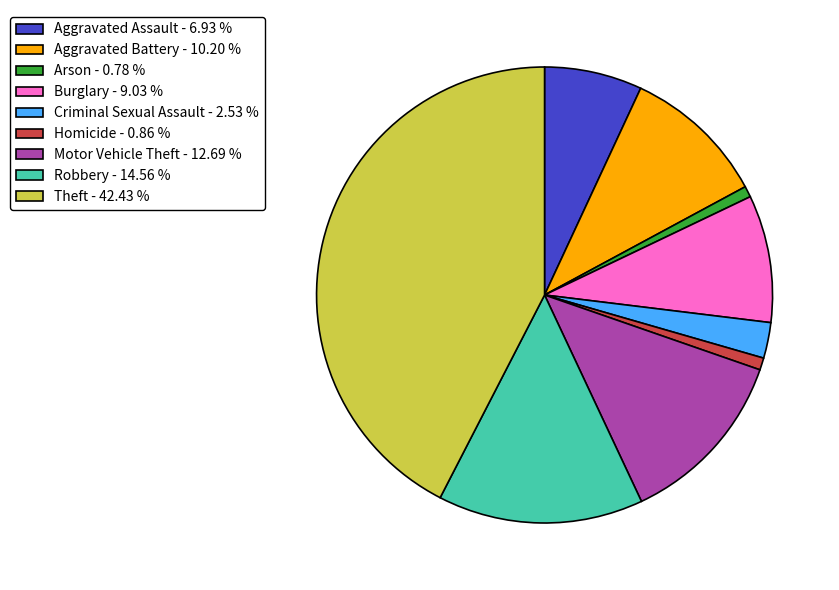

Does Motor Vehicle Theft - 12.69 % account for over 50% of the chart?

No